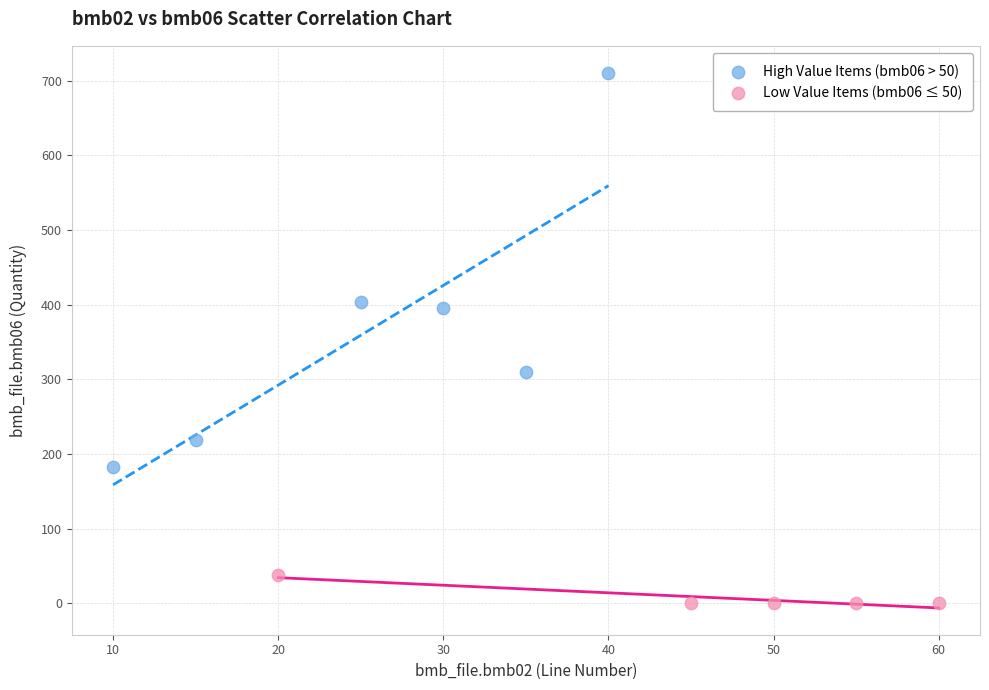

Which series has the largest Y range (max minus min)?

High Value Items (bmb06 > 50)